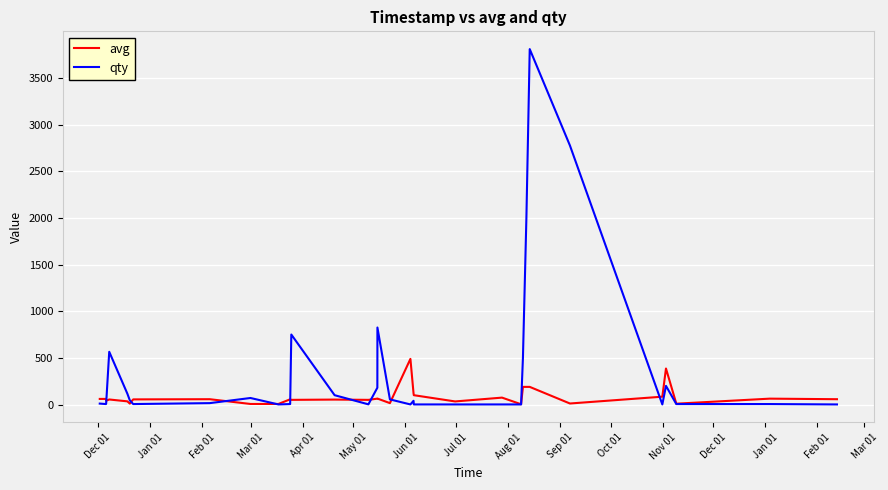

What is the maximum value shown in the chart?

3808